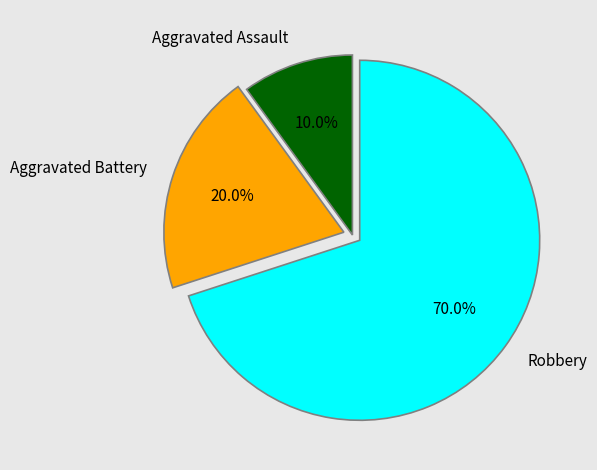

What percentage is NOT represented by Robbery?

30.0%